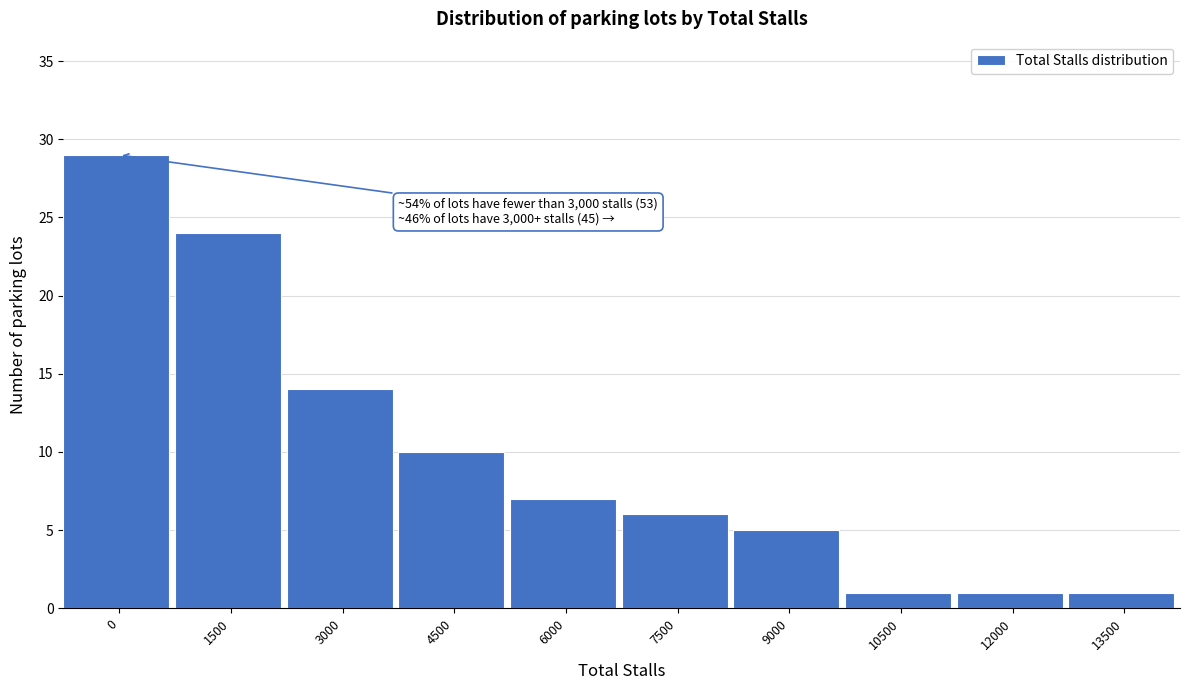

Reading right to left, extract all data points from this chart.

1	1	1	5	6	7	10	14	24	29